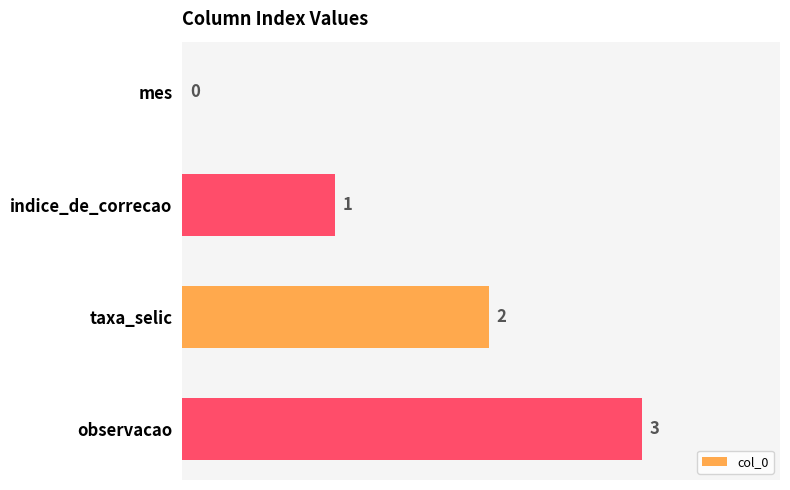

How many distinct data groups are displayed?

1